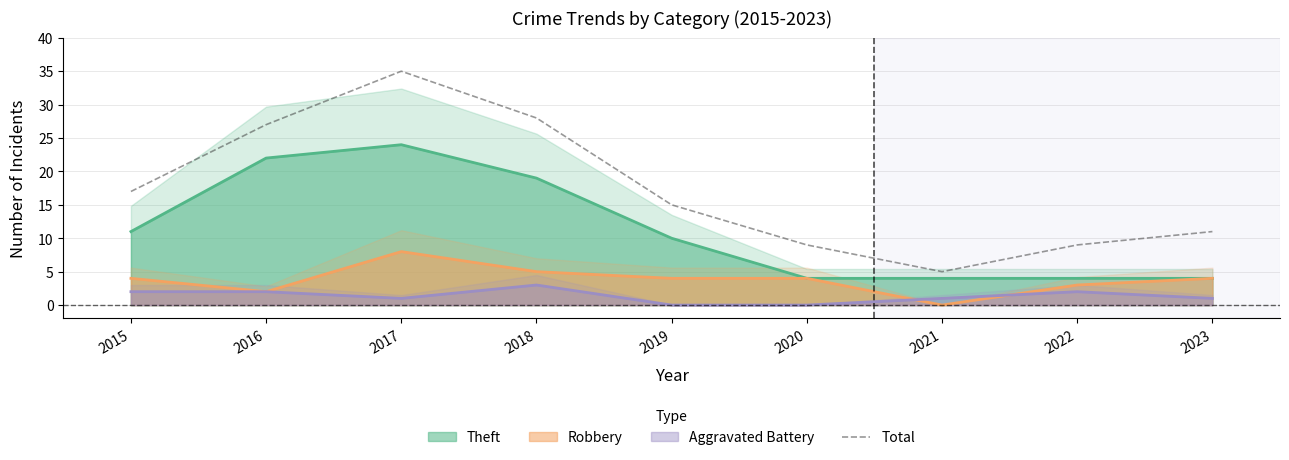

What is the maximum value for Aggravated Battery?

3